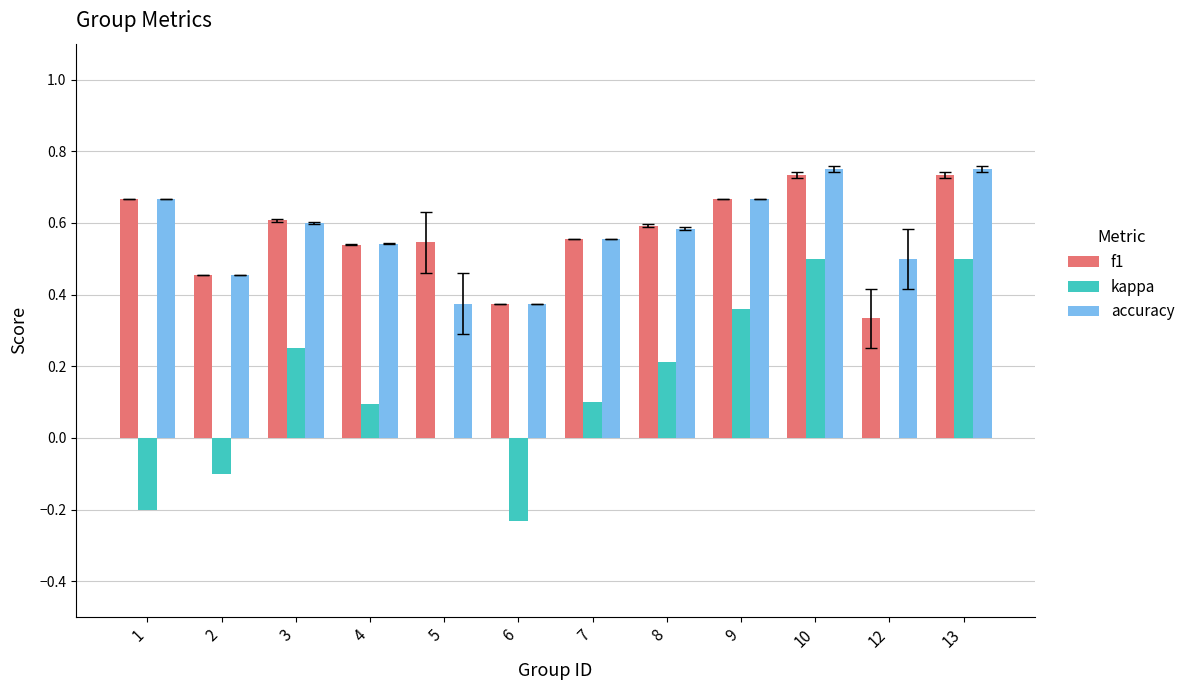

What is the sum of the f1 values at 3 and 6?

1.0